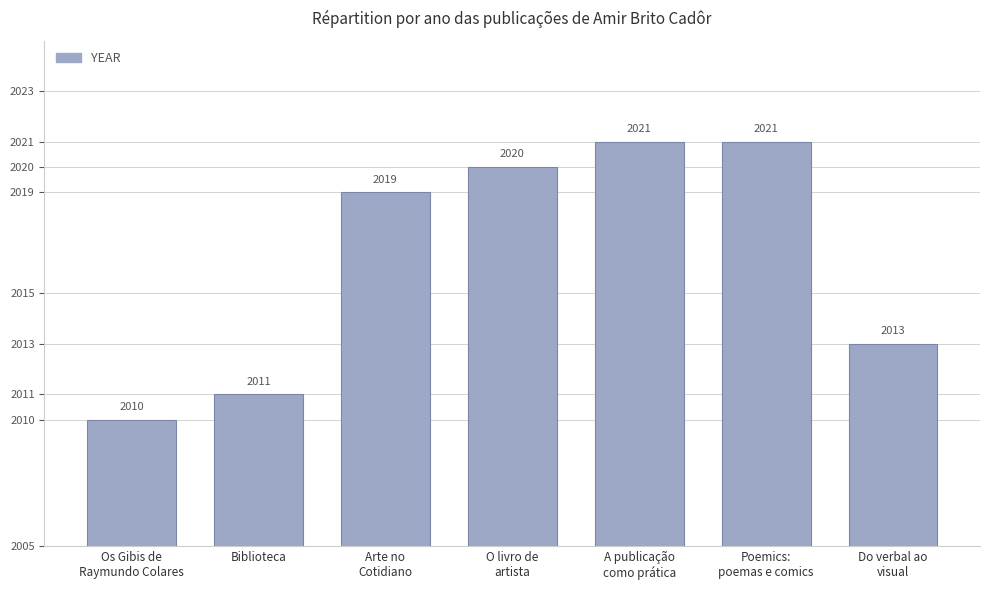

What is the value of the 5th bar from the left?

2021